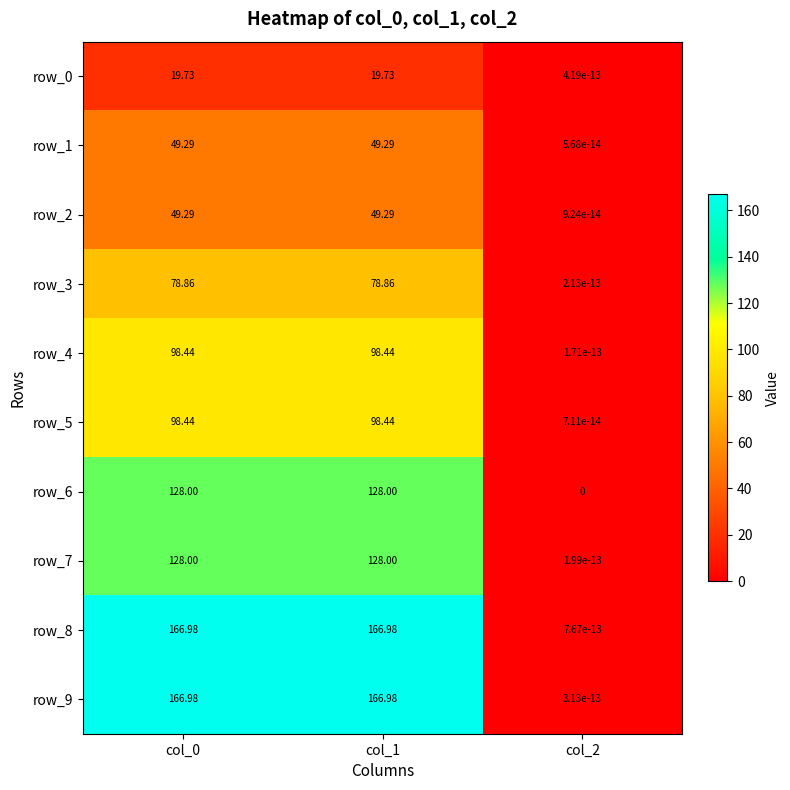

Is the value of row_8 at col_0 greater than the value of row_2 at col_0?

Yes